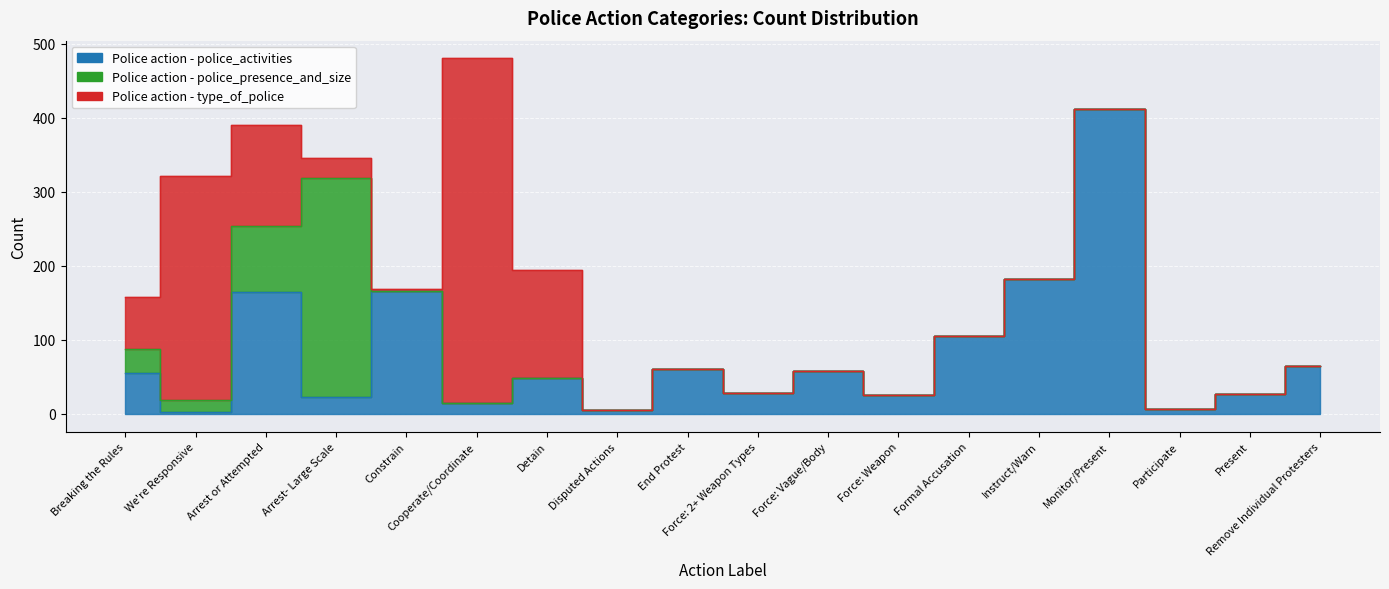

What is the sum of all Police action - type_of_police values?

1152